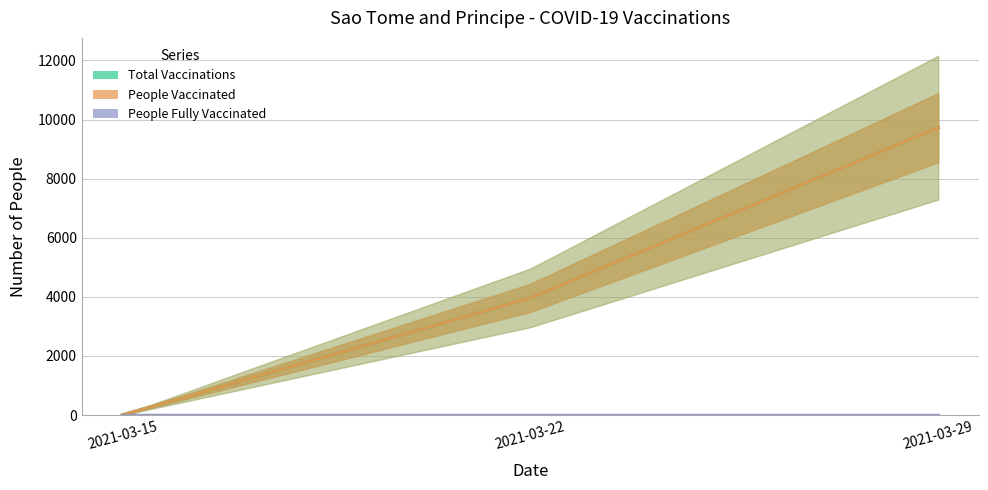

Reading right to left, transcribe all the data shown in this chart.

Total Vaccinations: 2021-03-29=9724	2021-03-22=3965	2021-03-15=0
People Vaccinated: 2021-03-29=9724	2021-03-22=3965	2021-03-15=0
People Fully Vaccinated: 2021-03-29=0	2021-03-22=0	2021-03-15=0